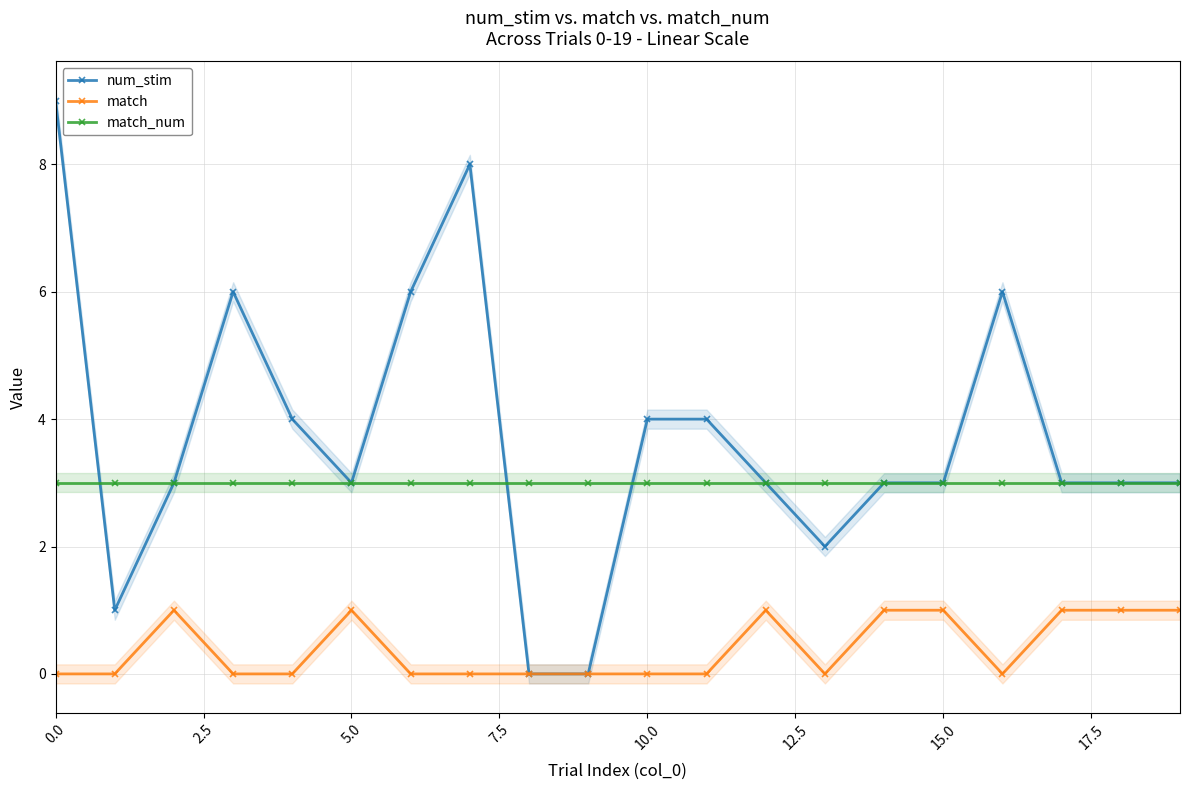

How many values in num_stim are above zero?

18